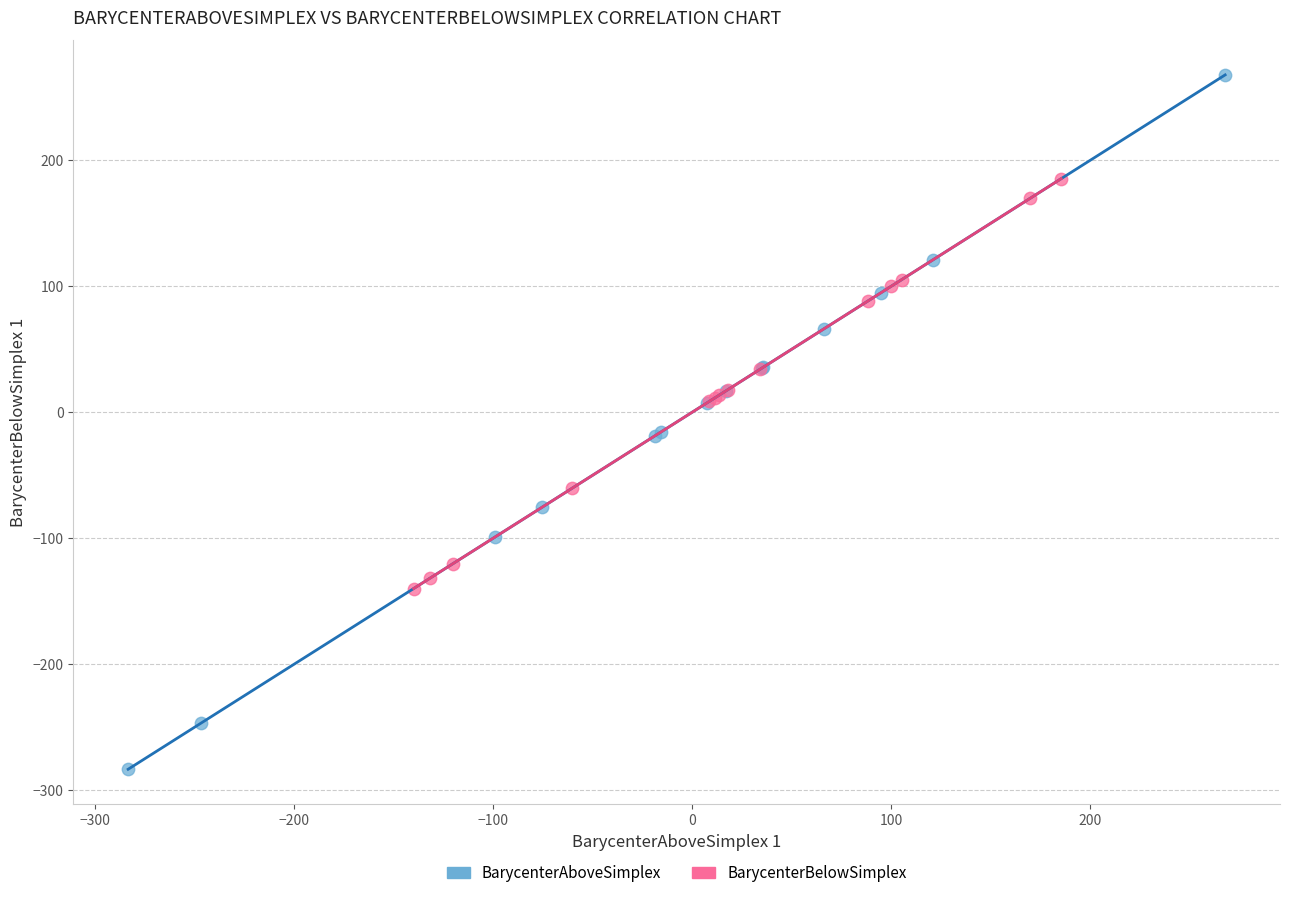

Which series reaches the maximum Y coordinate?

BarycenterAboveSimplex